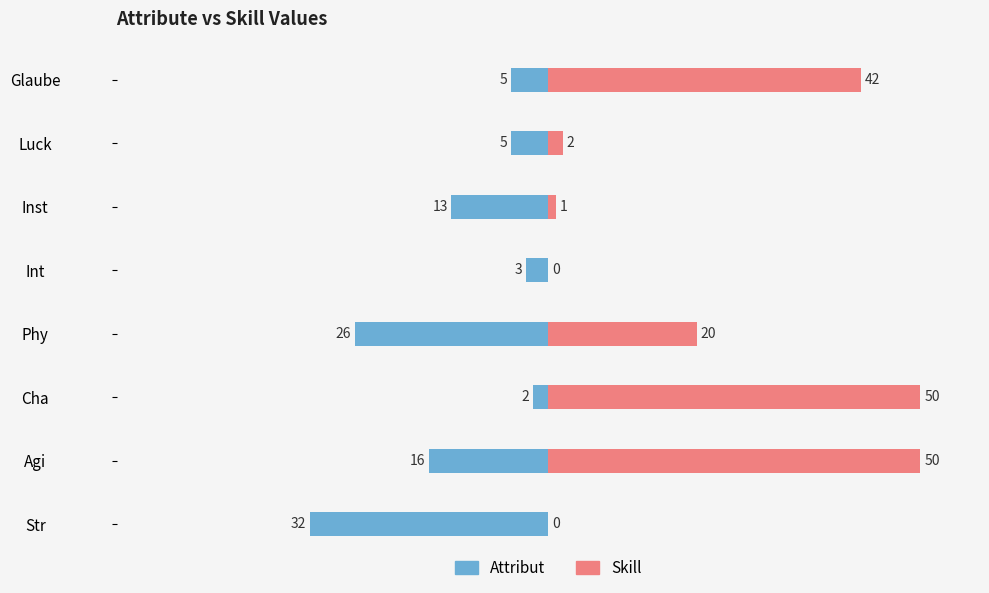

How many bars are there in each group?

2